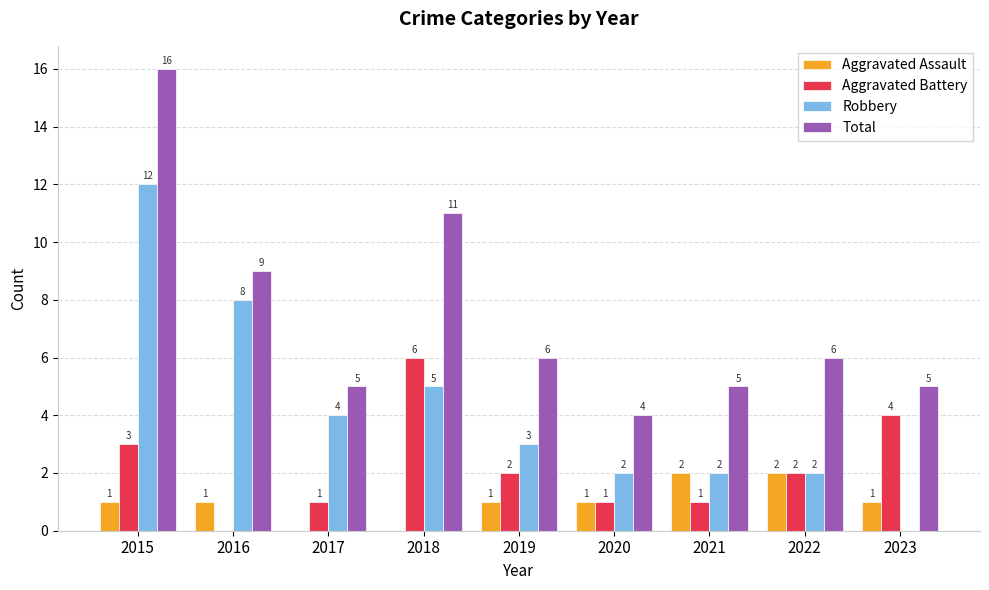

Which label corresponds to the largest value in the chart?

2015